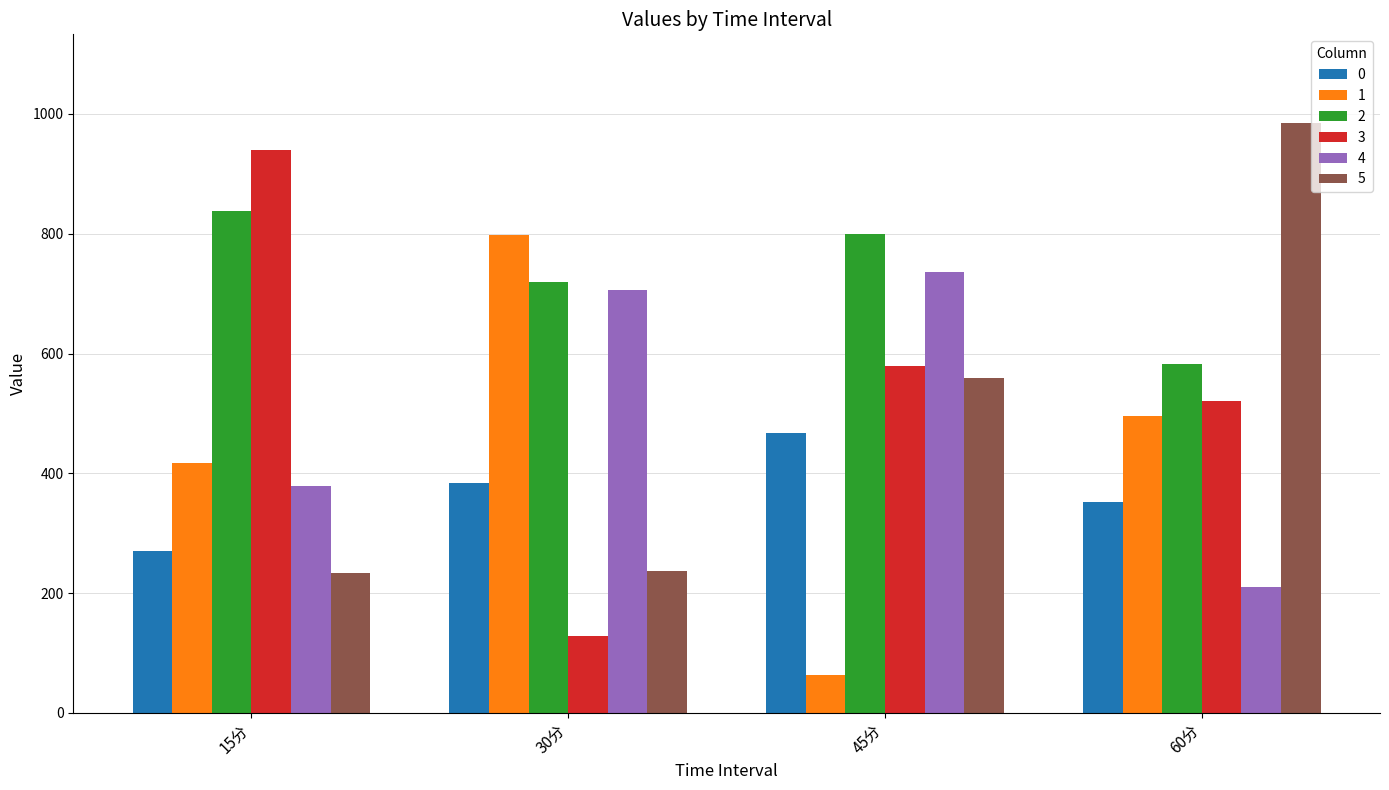

Does the chart contain stacked bars?

No